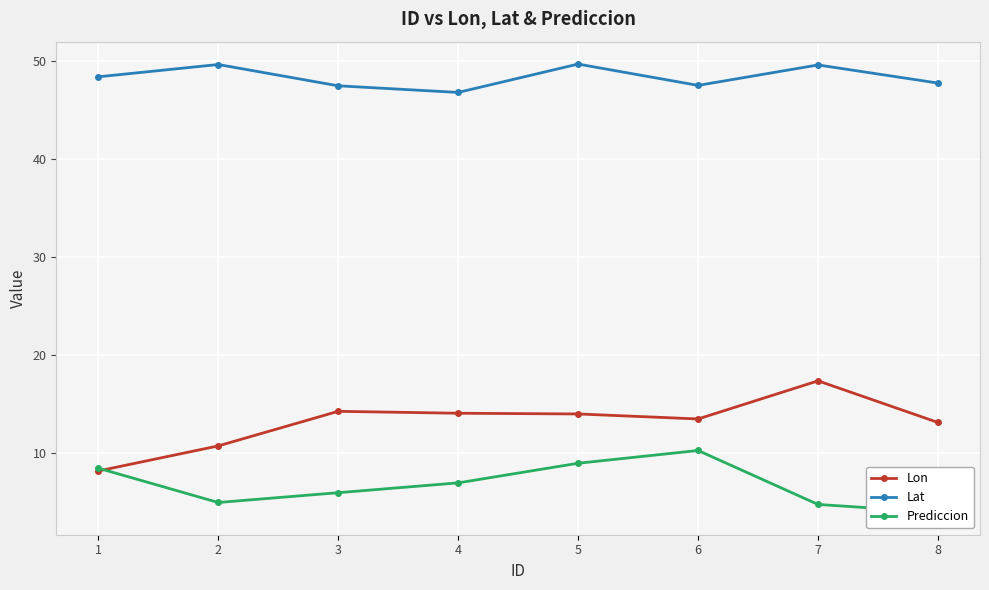

Between 7 and 6, which is larger?

7